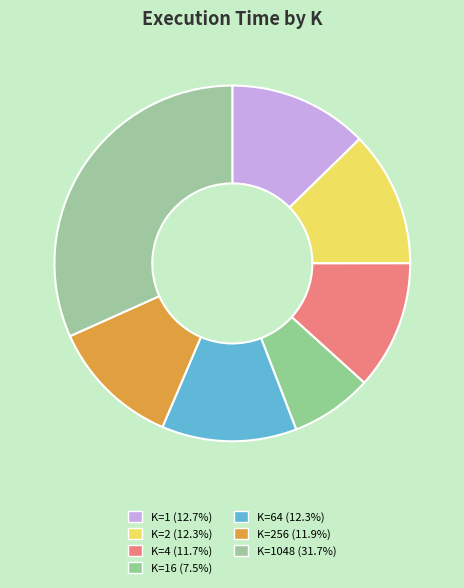

Count the number of slices in the pie.

7